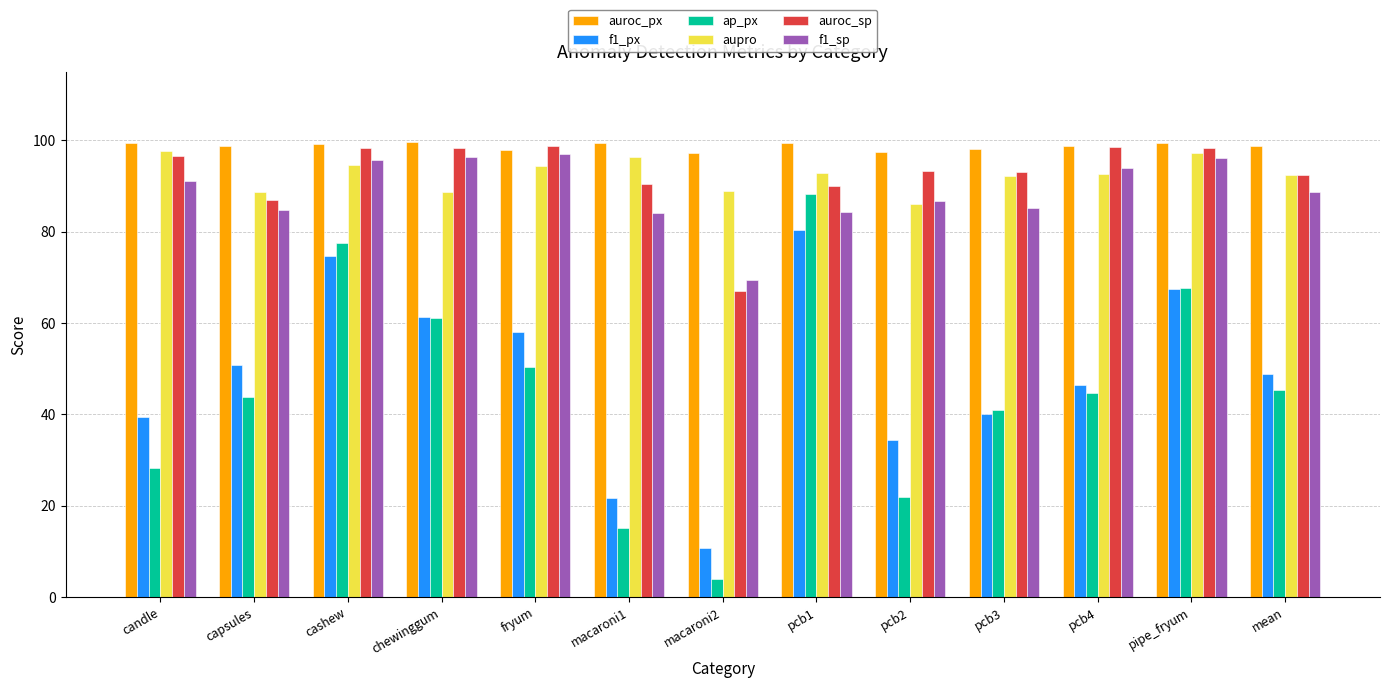

How many data points in f1_px are less than 48?

6